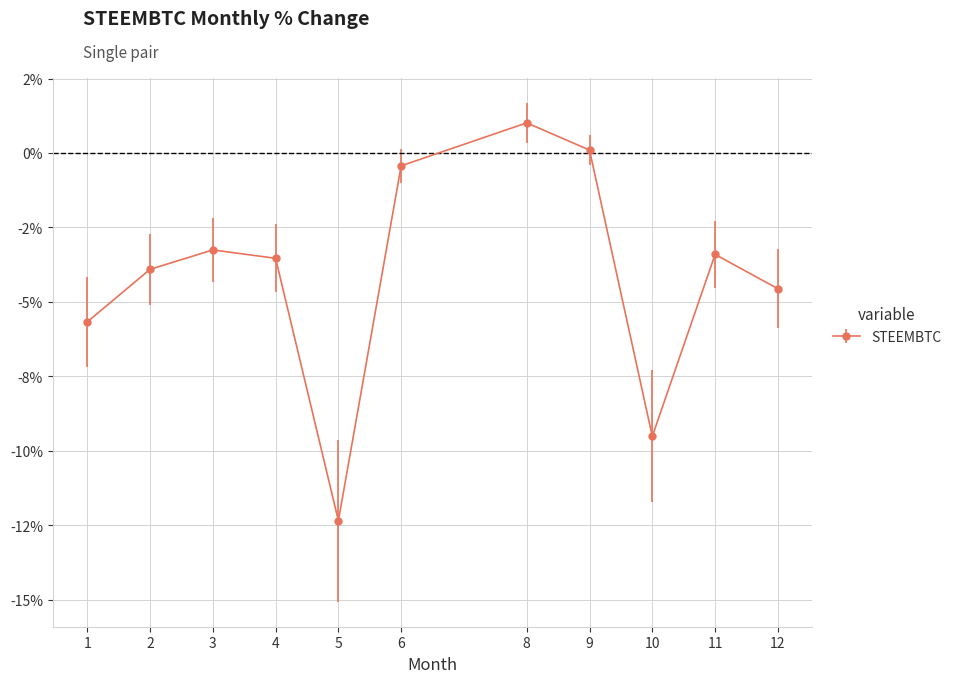

What is the difference between the values at 9 and 1?

5.8